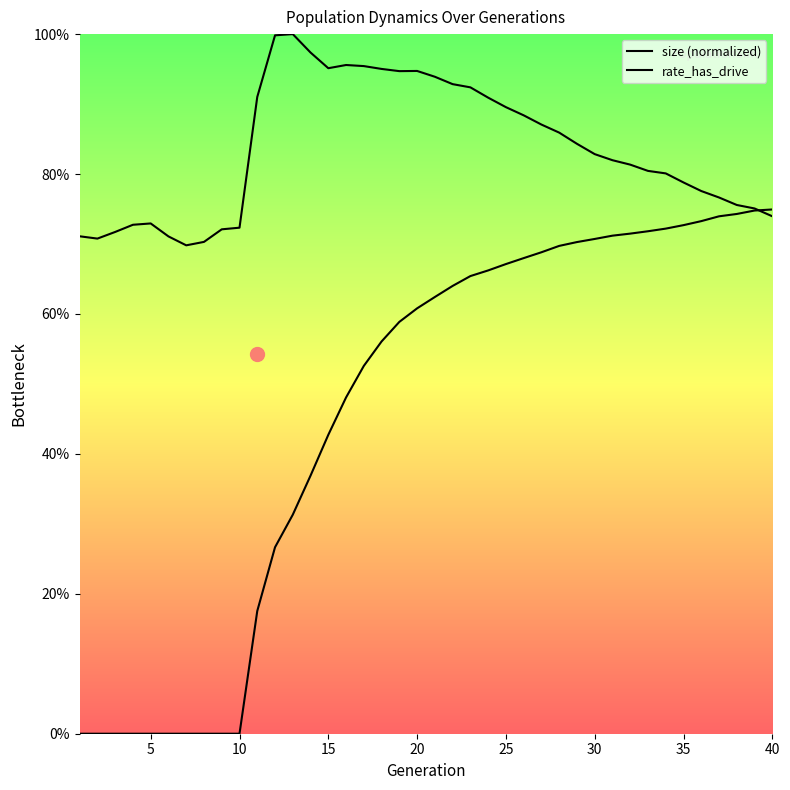

Reading right to left, extract all data points from this chart.

size: 0.7	0.8	0.8	0.8	0.8	0.8	0.8	0.8	0.8	0.8	0.8	0.8	0.9	0.9	0.9	0.9	0.9	0.9	0.9	0.9	0.9	0.9	1.0	1.0	1.0	1.0	1.0	1.0	1.0	0.9	0.7	0.7	0.7	0.7	0.7	0.7	0.7	0.7	0.7	0.7
rate_dr: 0.7	0.7	0.7	0.7	0.7	0.7	0.7	0.7	0.7	0.7	0.7	0.7	0.7	0.7	0.7	0.7	0.7	0.7	0.6	0.6	0.6	0.6	0.6	0.5	0.5	0.4	0.4	0.3	0.3	0.2	0.0	0.0	0.0	0.0	0.0	0.0	0.0	0.0	0.0	0.0